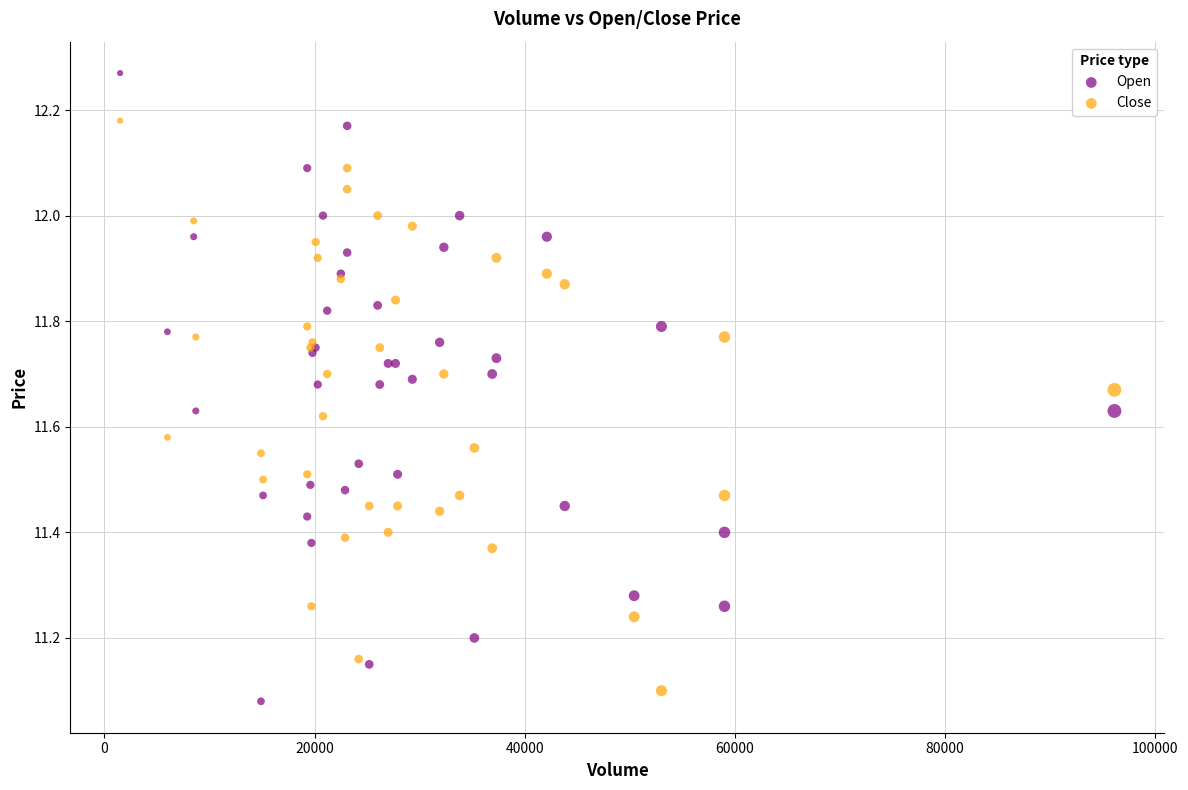

Which series reaches the maximum Y coordinate?

Open